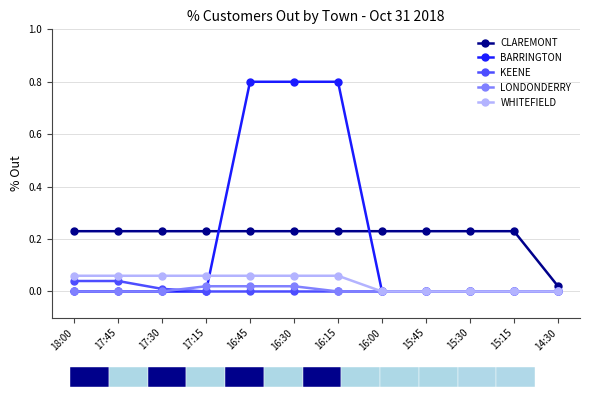

What is the total value across all series at 18:00?

0.3